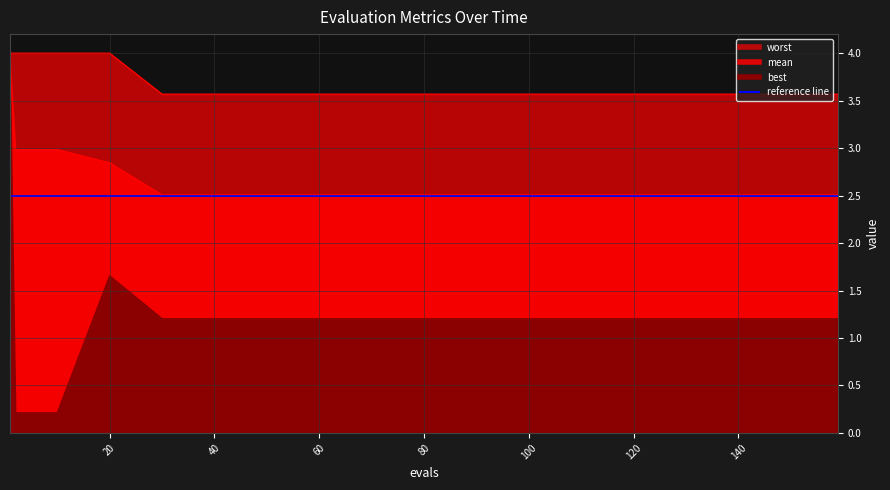

What is the difference between the maximum and minimum values in the mean series?

1.4